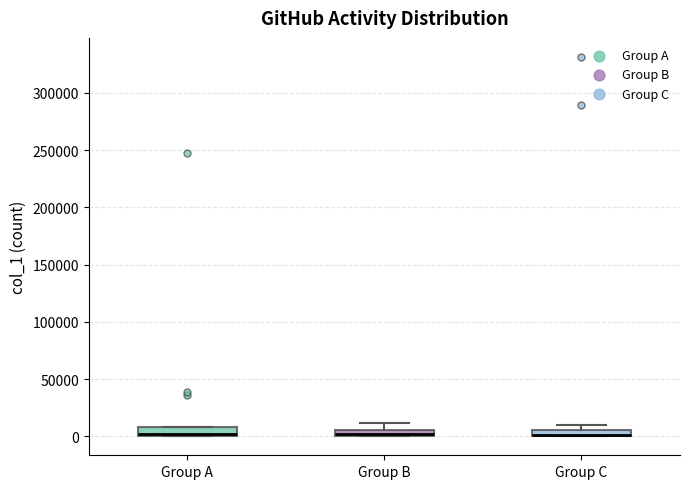

Where does the upper whisker of the box for Group B end on the y-axis? The values are not printed on the chart, so give them approximately, as read against the axis.

10000